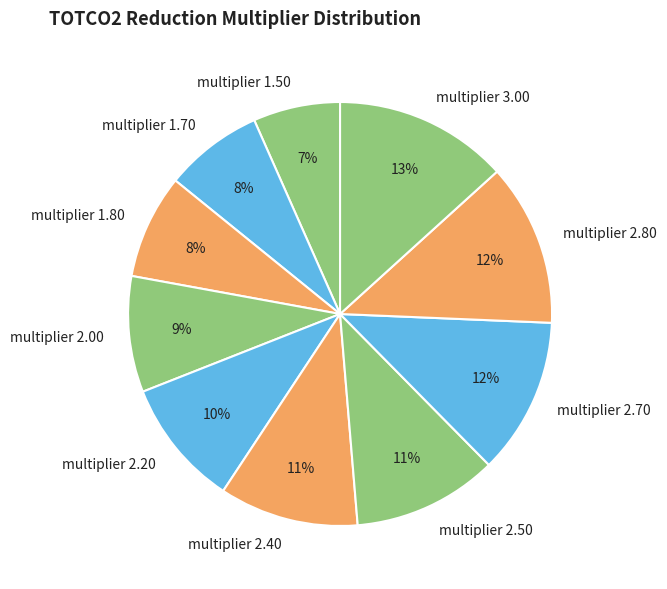

Does multiplier 1.70 account for over 50% of the chart?

No